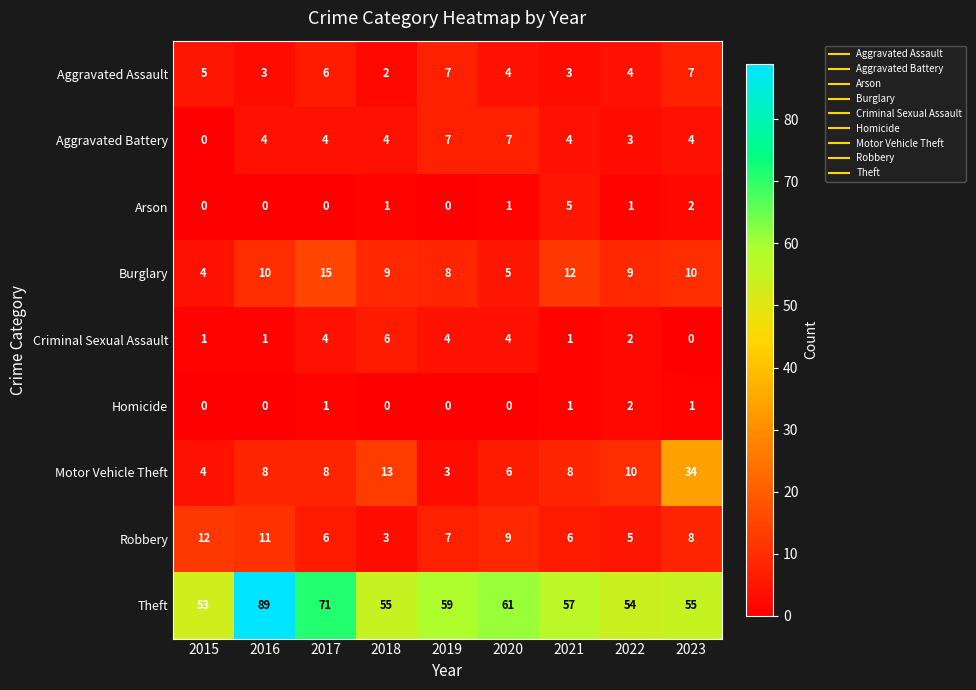

Where does the Robbery series first go above 7?

2015